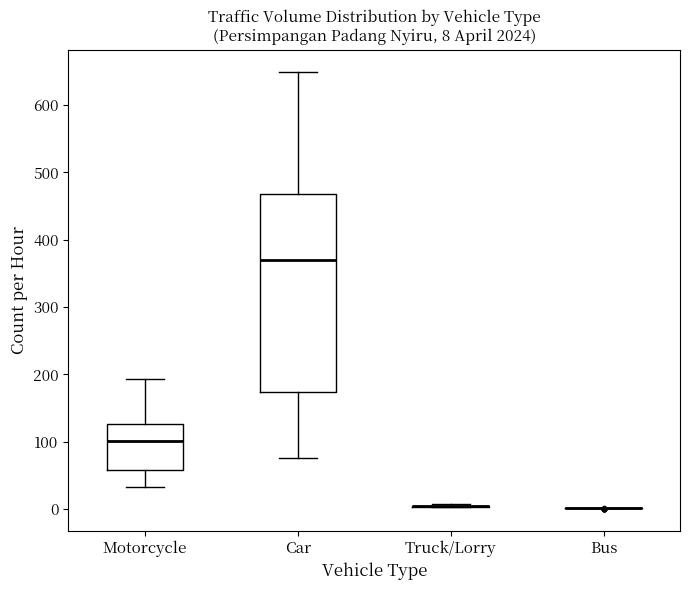

Comparing the boxes themselves (not the whiskers), which one is the tallest?

Car